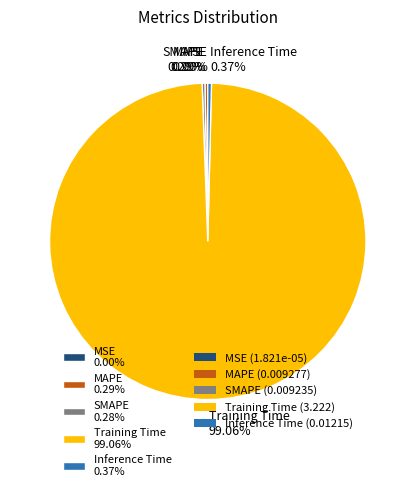

Is it true that Training Time is 99% of the pie?

True